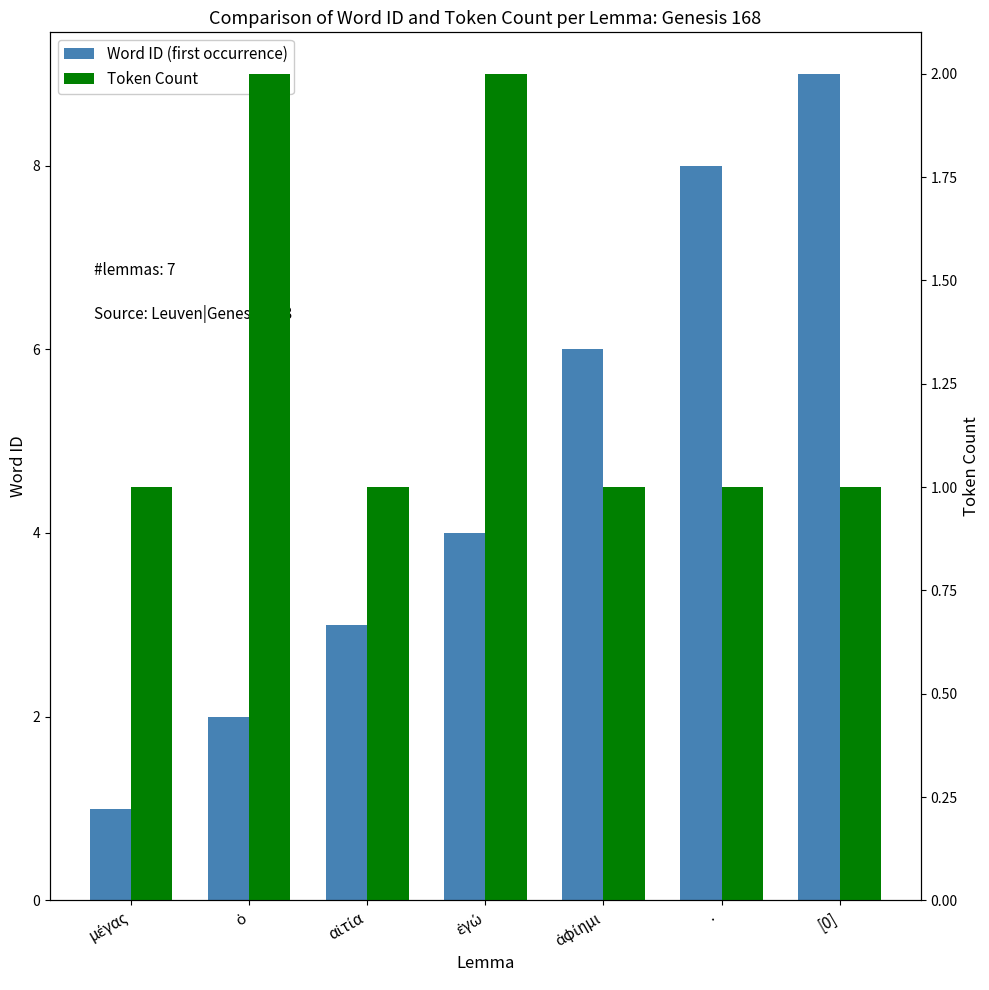

List the labels in order of Word ID (first occurrence) value, largest first.

[0], ·, ἀφίημι, ἐγώ, αἰτία, ὁ, μέγας